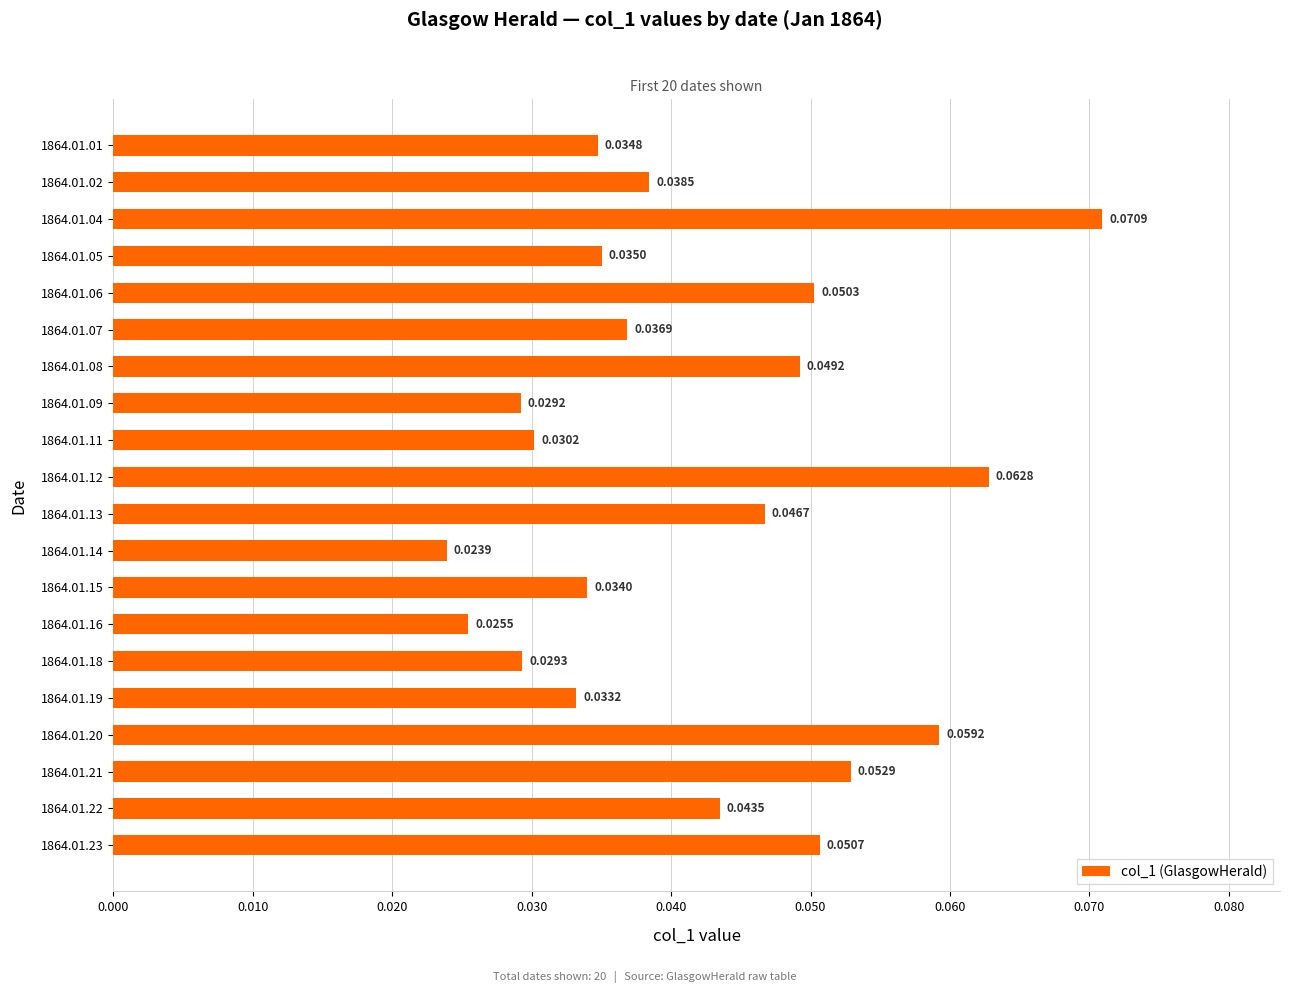

List the labels in order of value, largest first.

1864.01.04, 1864.01.12, 1864.01.20, 1864.01.21, 1864.01.23, 1864.01.06, 1864.01.08, 1864.01.13, 1864.01.22, 1864.01.02, 1864.01.07, 1864.01.05, 1864.01.01, 1864.01.15, 1864.01.19, 1864.01.11, 1864.01.18, 1864.01.09, 1864.01.16, 1864.01.14